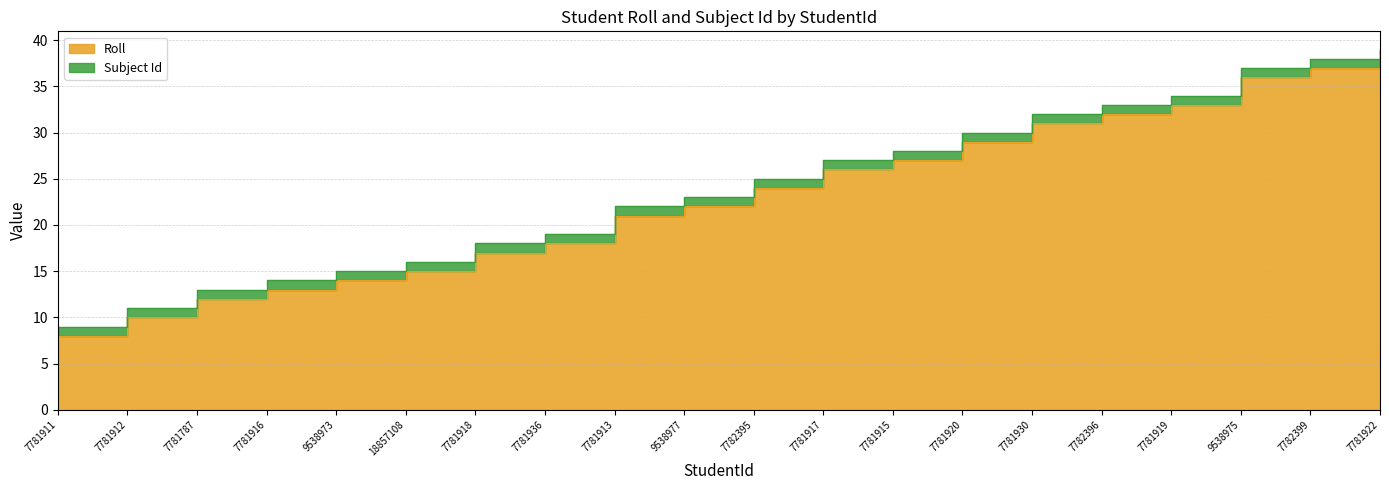

How many distinct data groups are displayed?

1